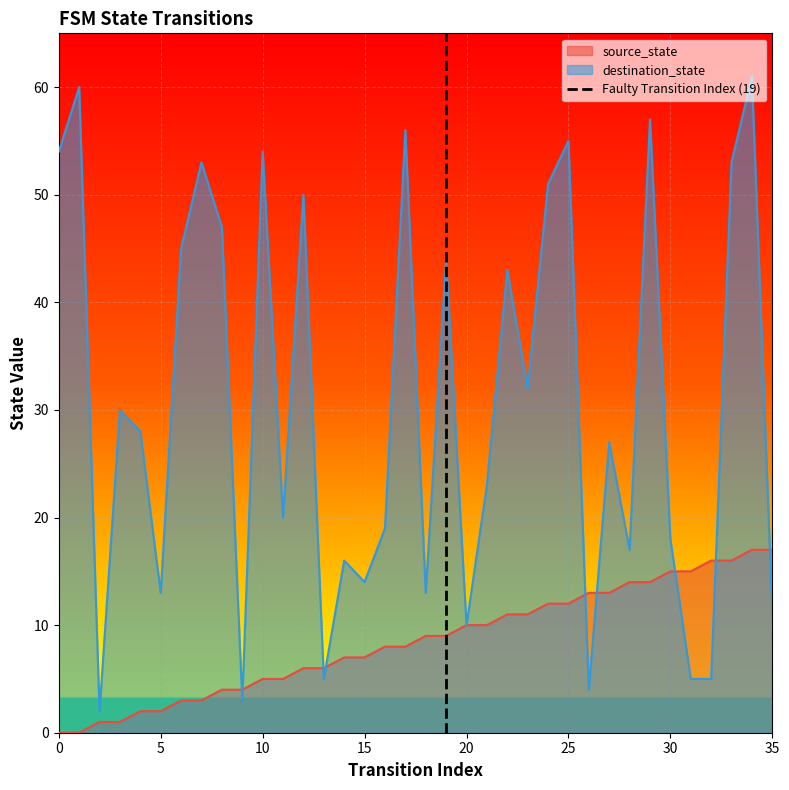

What is the maximum value for destination_state?

61